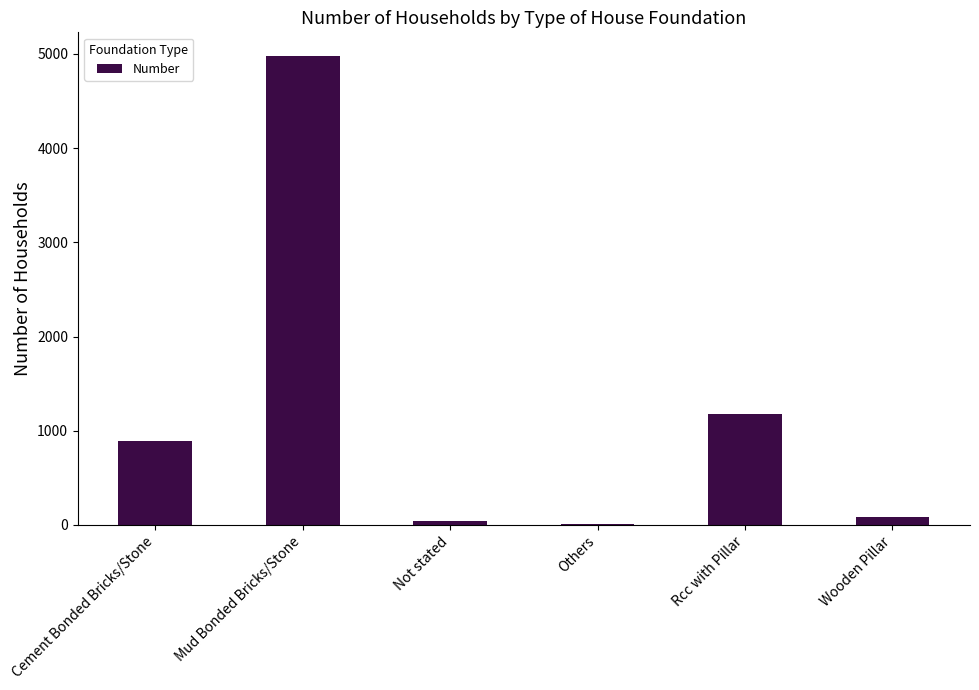

Between Wooden Pillar and Mud Bonded Bricks/Stone, which is larger?

Mud Bonded Bricks/Stone